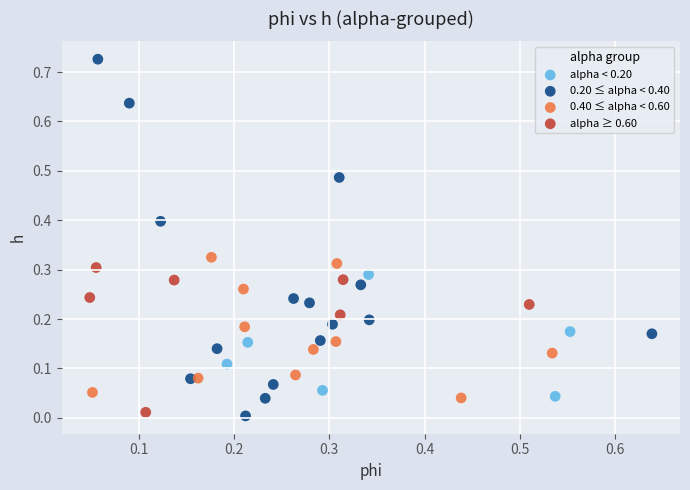

Which series has the widest spread of Y values?

0.20 ≤ alpha < 0.40